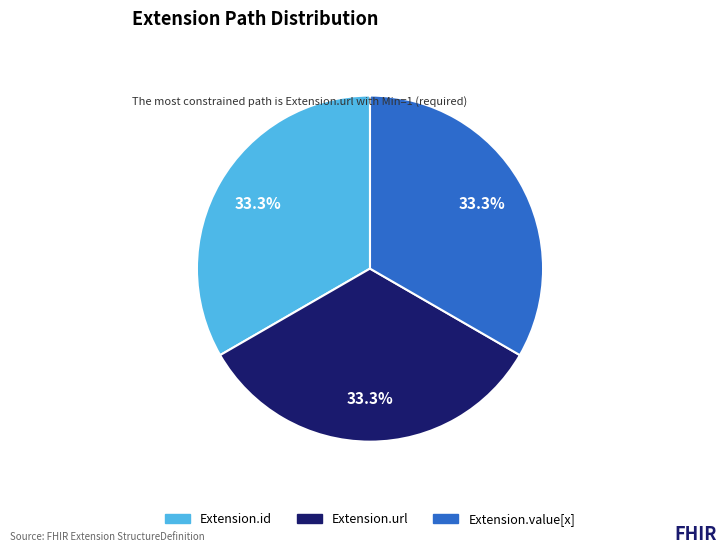

How many slices are in this pie chart?

3